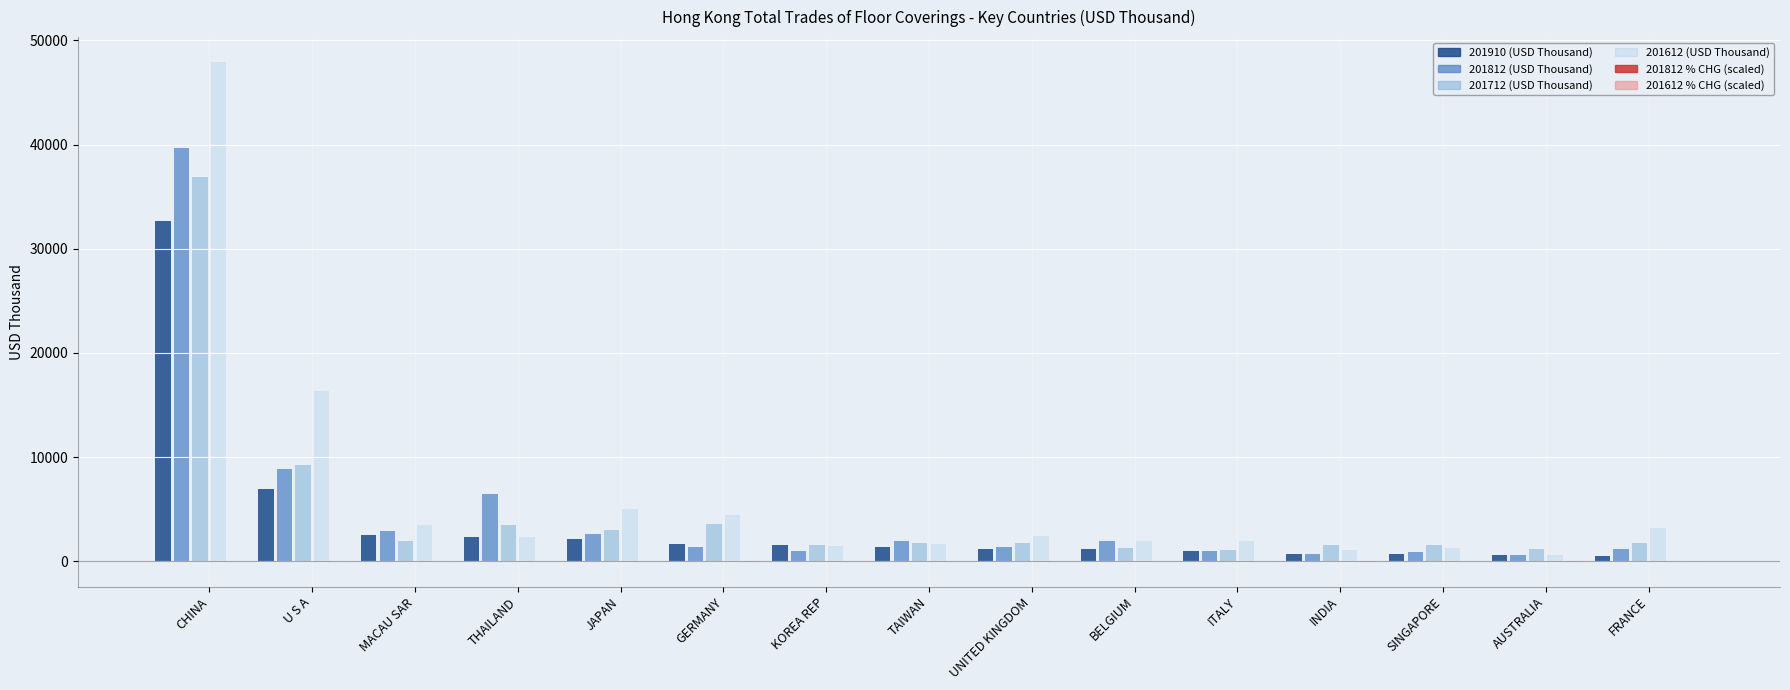

At which category does the chart reach its peak across all series?

CHINA